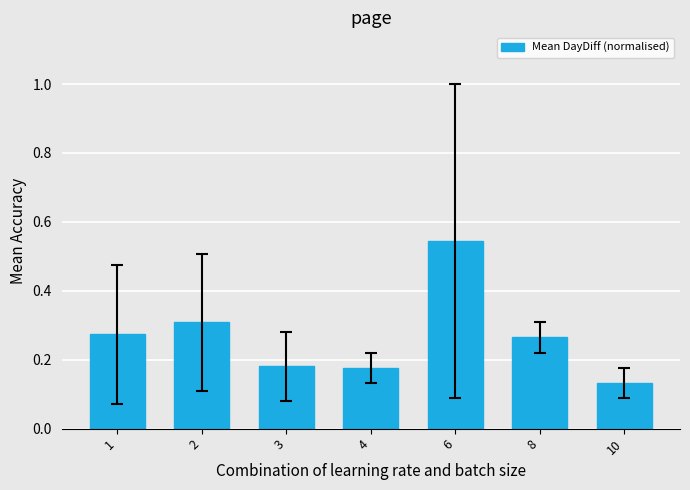

The value at 1 is 0.3. True or false?

True